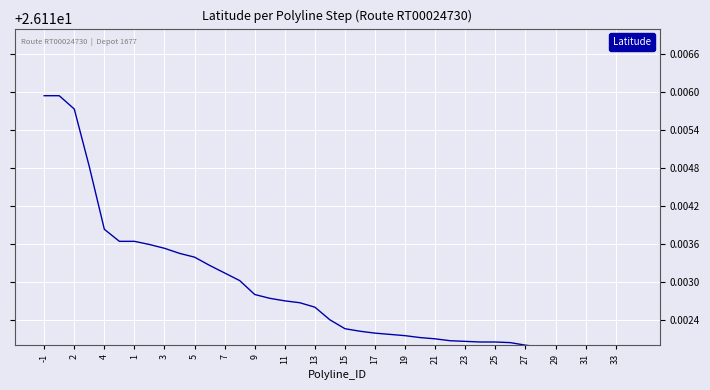

What is the label of the 32nd point from the left?

31